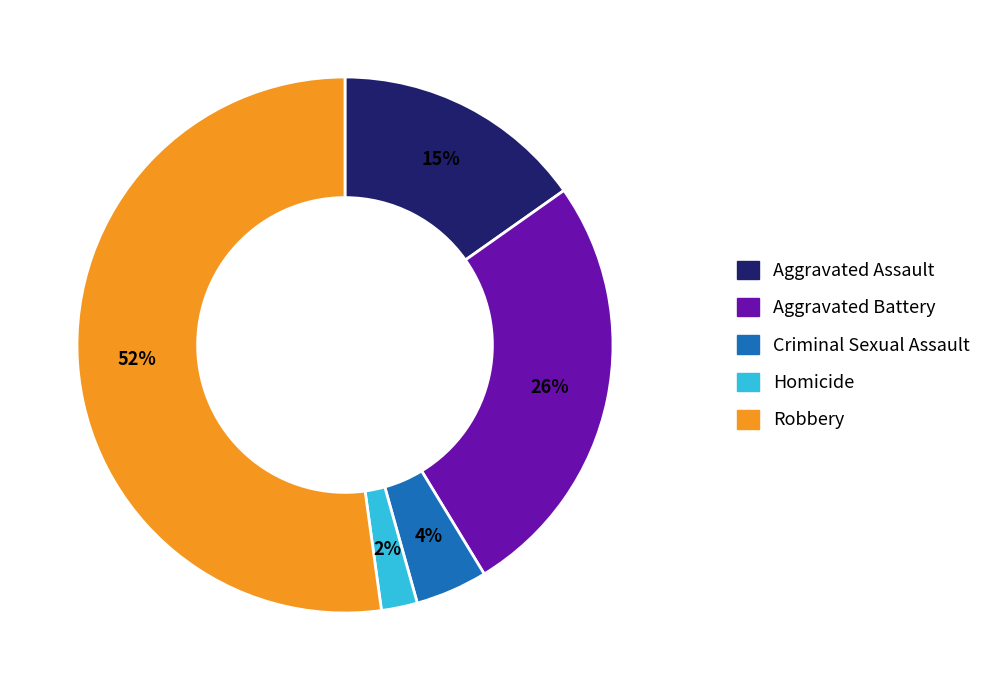

What percentage is the Criminal Sexual Assault slice, to the nearest percent?

4%